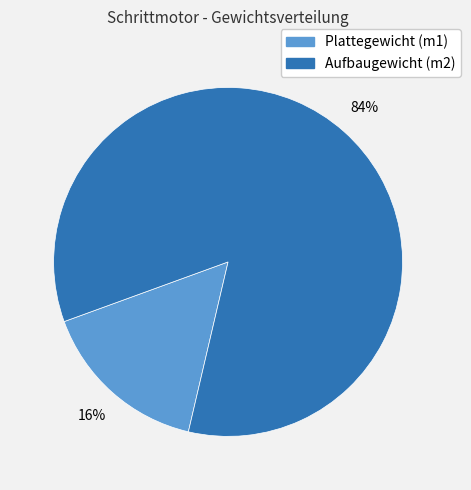

Combined, do Plattegewicht (m1) and Aufbaugewicht (m2) account for over 50%?

Yes